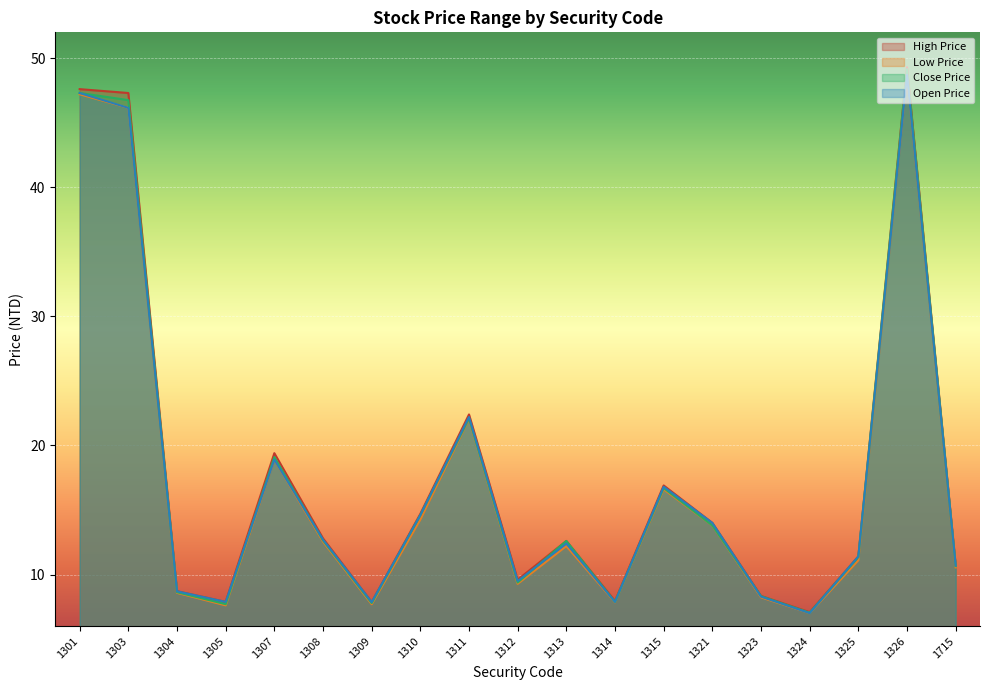

How many lines are shown in the chart?

4